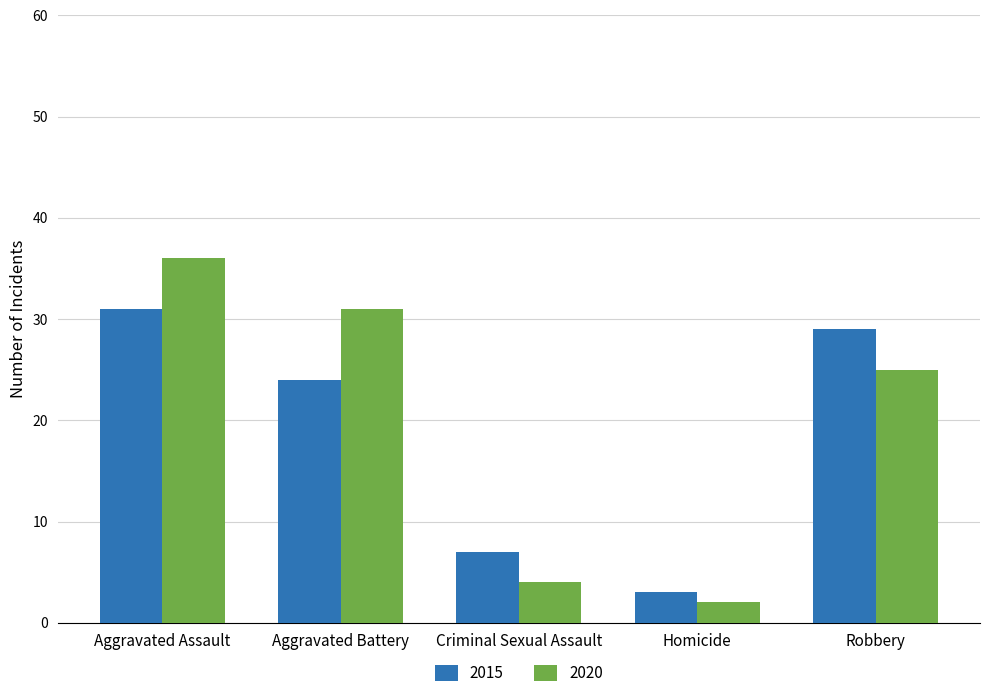

How many groups of bars are there?

5